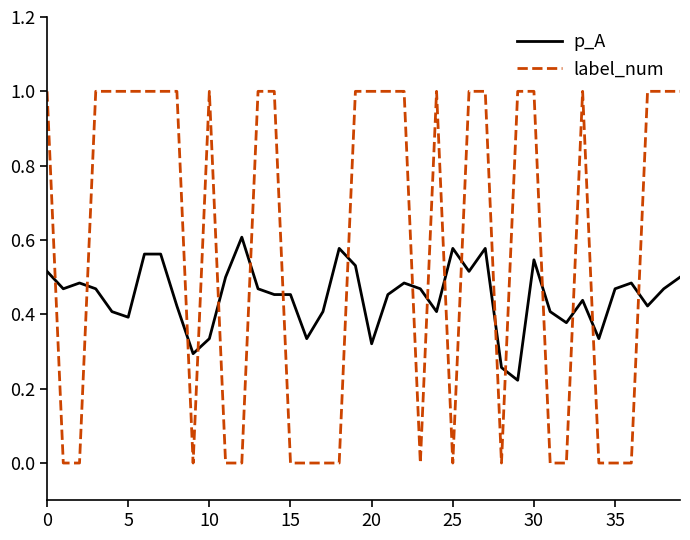

How many times do label_num and p_A cross each other?

18